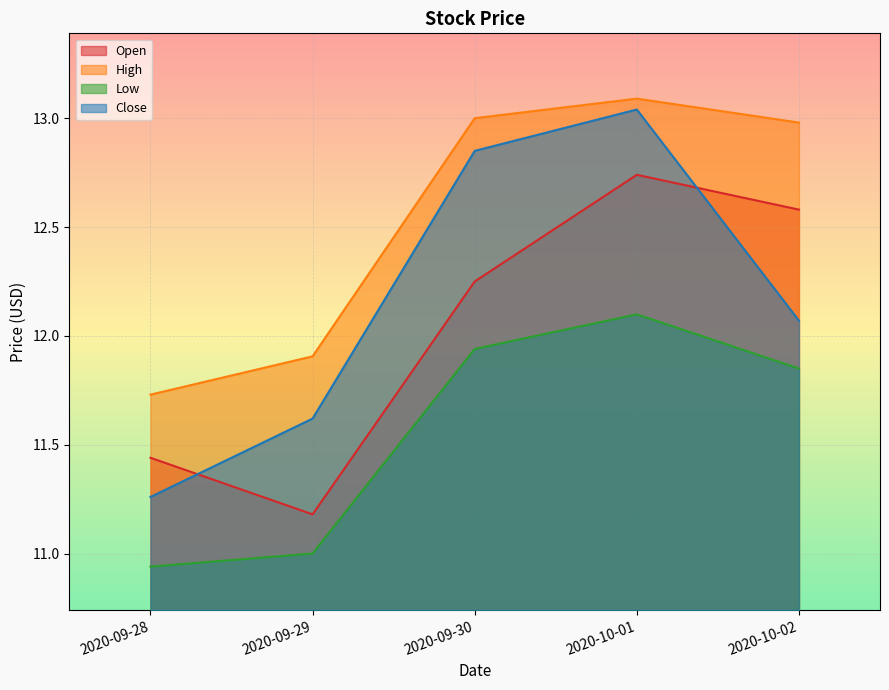

Reading left to right, transcribe all the data shown in this chart.

Open: 11.4	11.2	12.2	12.7	12.6
High: 11.7	11.9	13.0	13.1	13.0
Low: 10.9	11.0	11.9	12.1	11.9
Close: 11.3	11.6	12.9	13.0	12.1